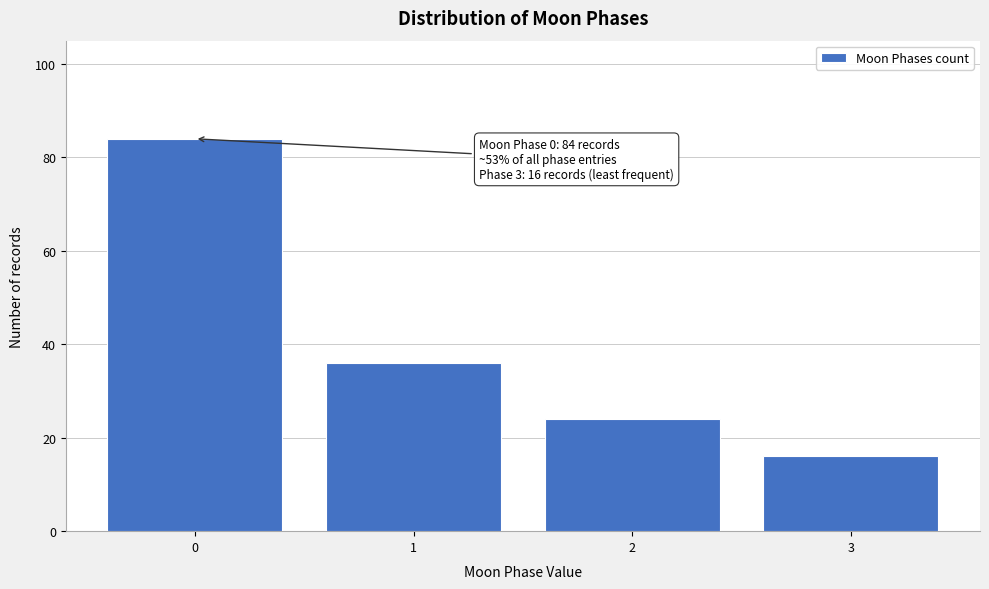

Reading left to right, extract all data points from this chart.

0=84	1=36	2=24	3=16